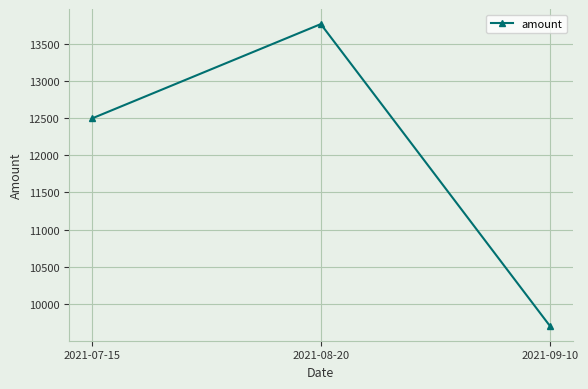

What is the difference between the second highest and minimum values?

2783